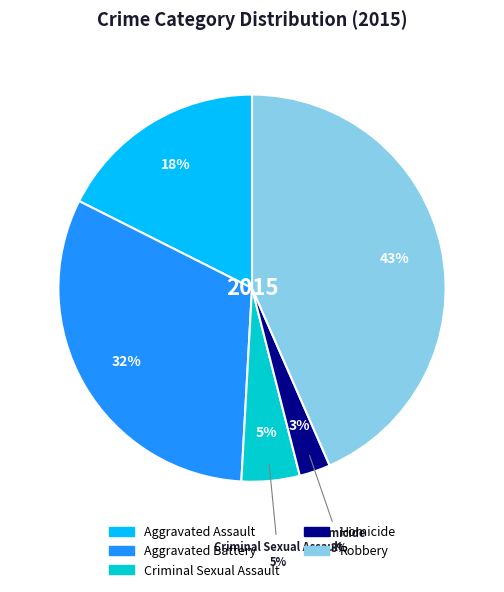

How many segments does this pie chart have?

5